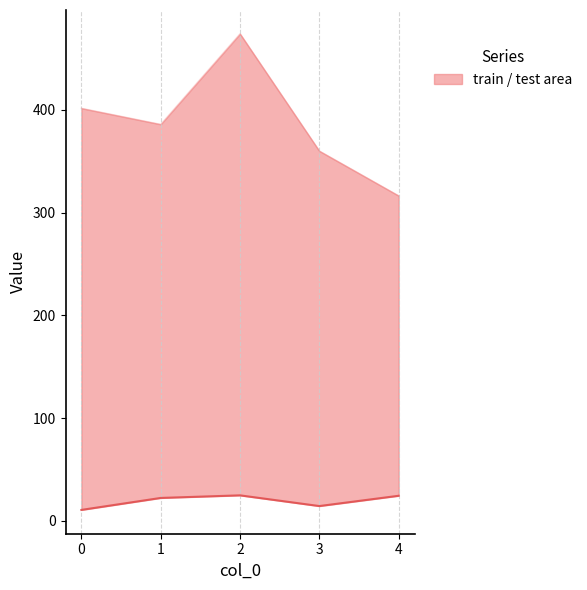

Does the chart display data point markers on the line(s)?

No